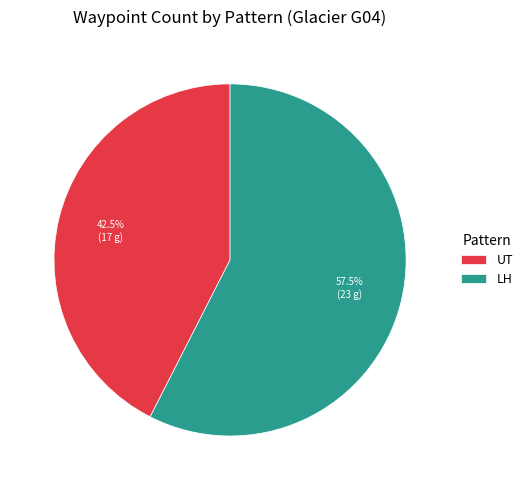

Rank the categories by value from highest to lowest.

LH, UT